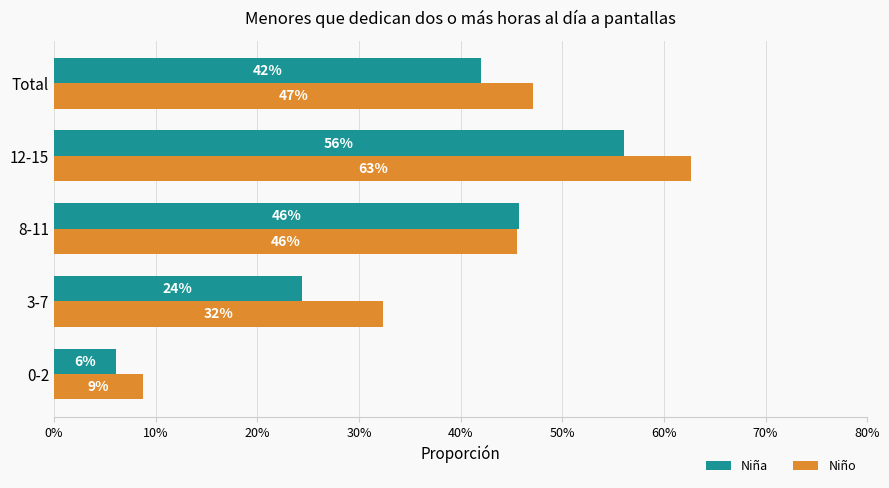

Which series has the largest range (max minus min)?

Niño